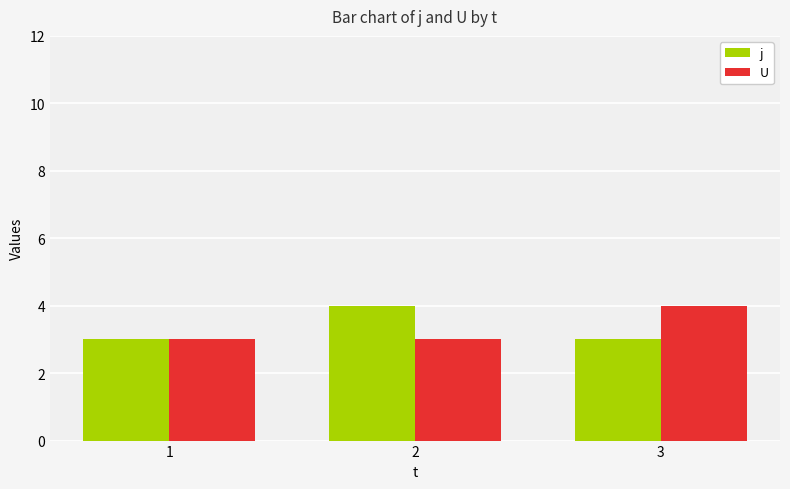

What is the highest value of the U series?

4